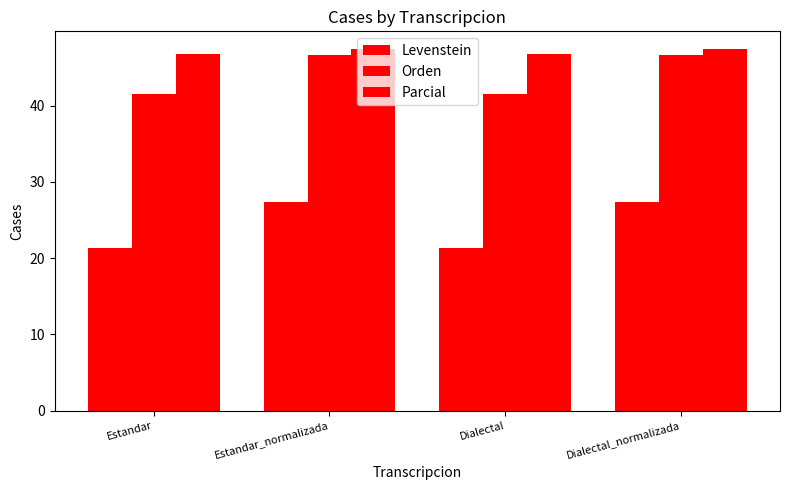

What is the sum of all Orden values?

176.2